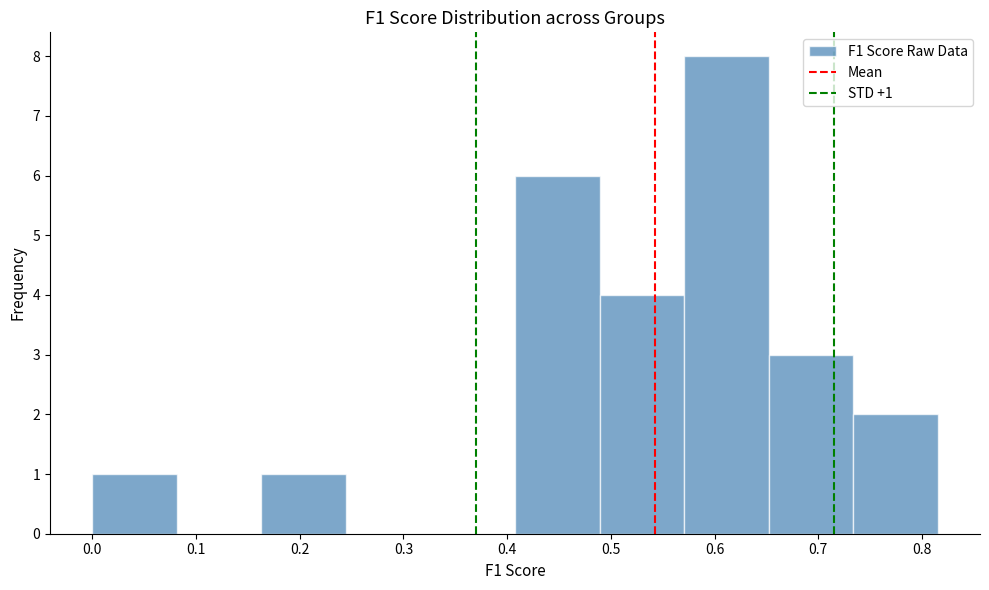

Over which range of the x-axis is the bar tallest?

0.57 to 0.65